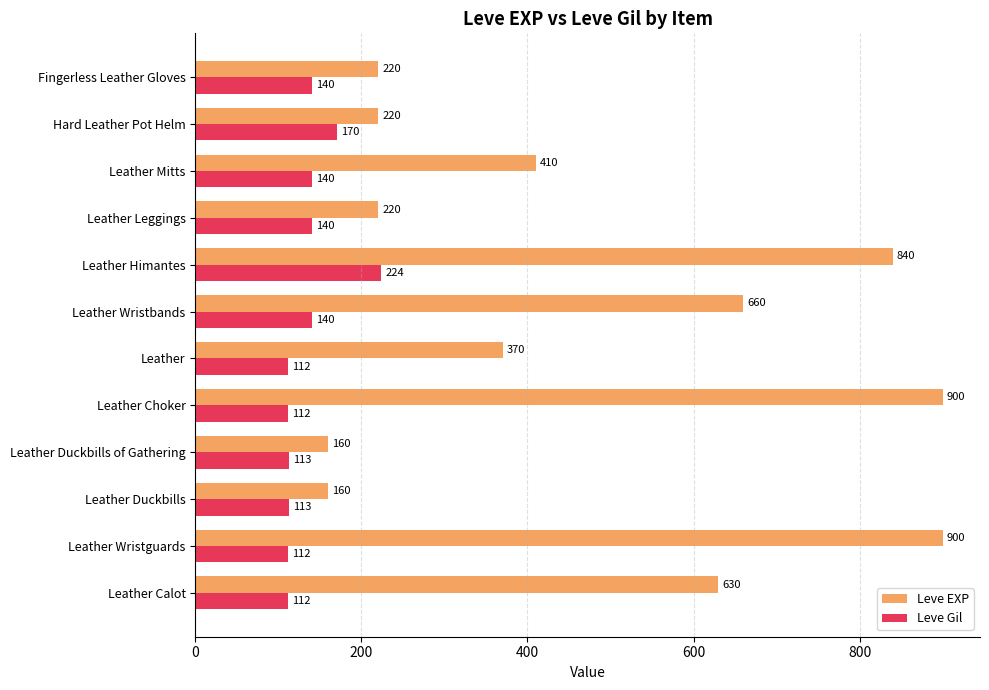

How many categories are shown in the chart?

12